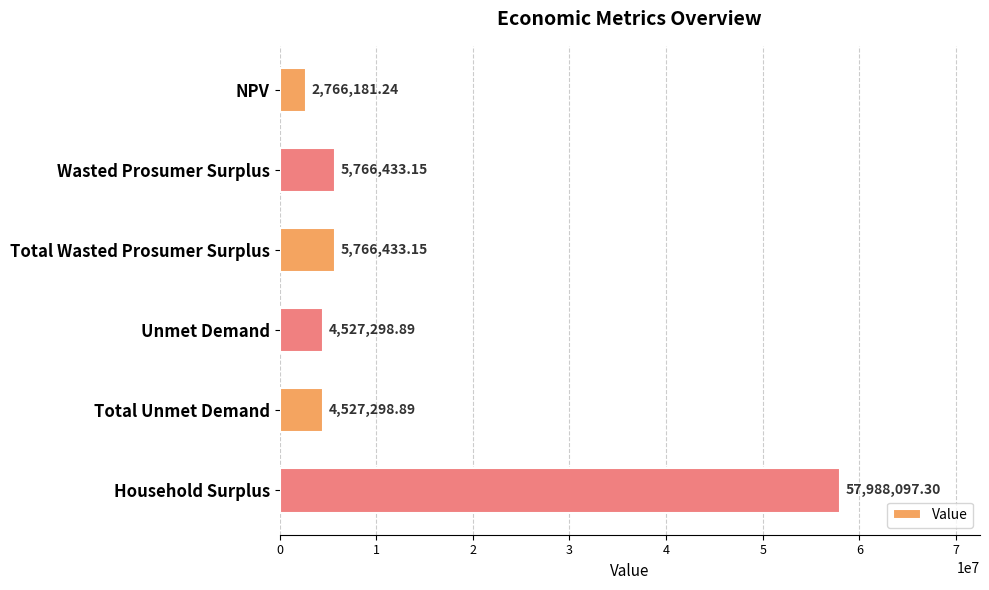

What is the difference between the second highest and second lowest values?

1239134.3